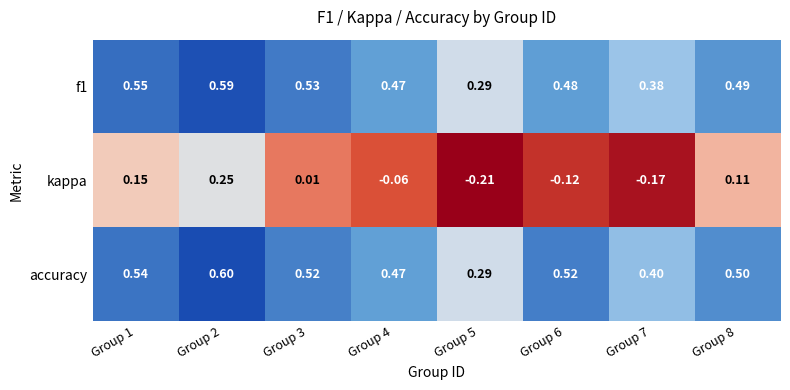

Is the value of accuracy at Group 2 greater than the value of f1 at Group 6?

Yes